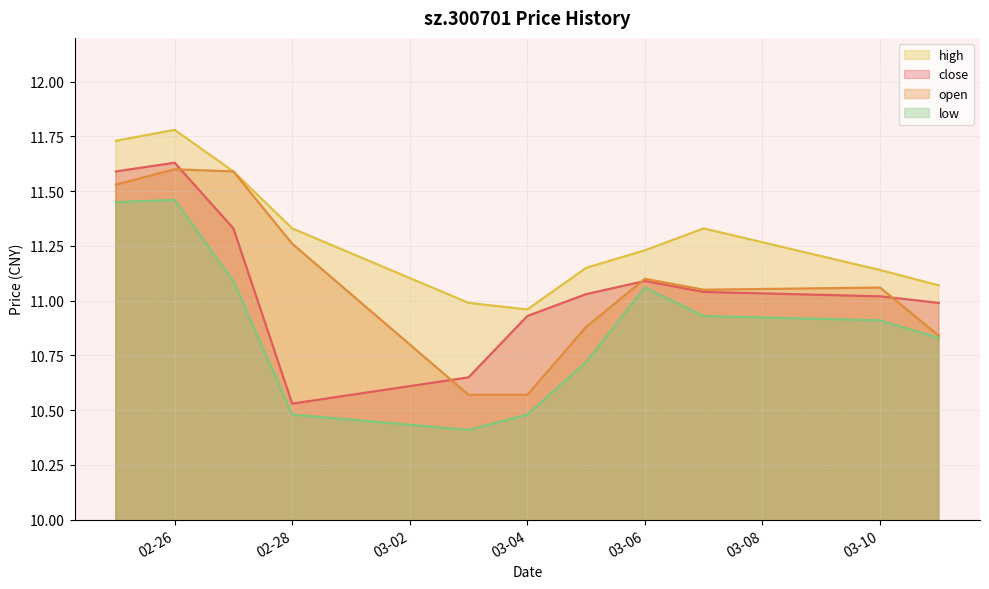

What is the label of the 9th point from the right?

2025-02-27